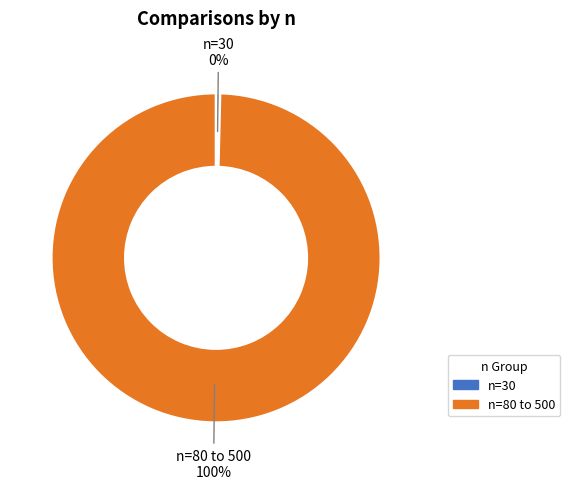

To the nearest percent, what is the average slice percentage?

50%